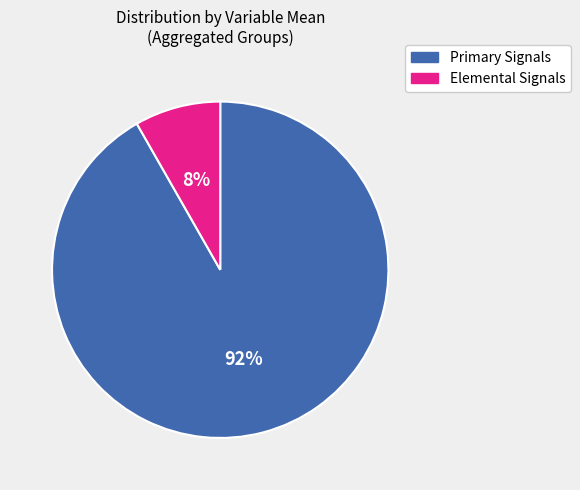

Is there any slice that represents more than half of the pie?

Yes